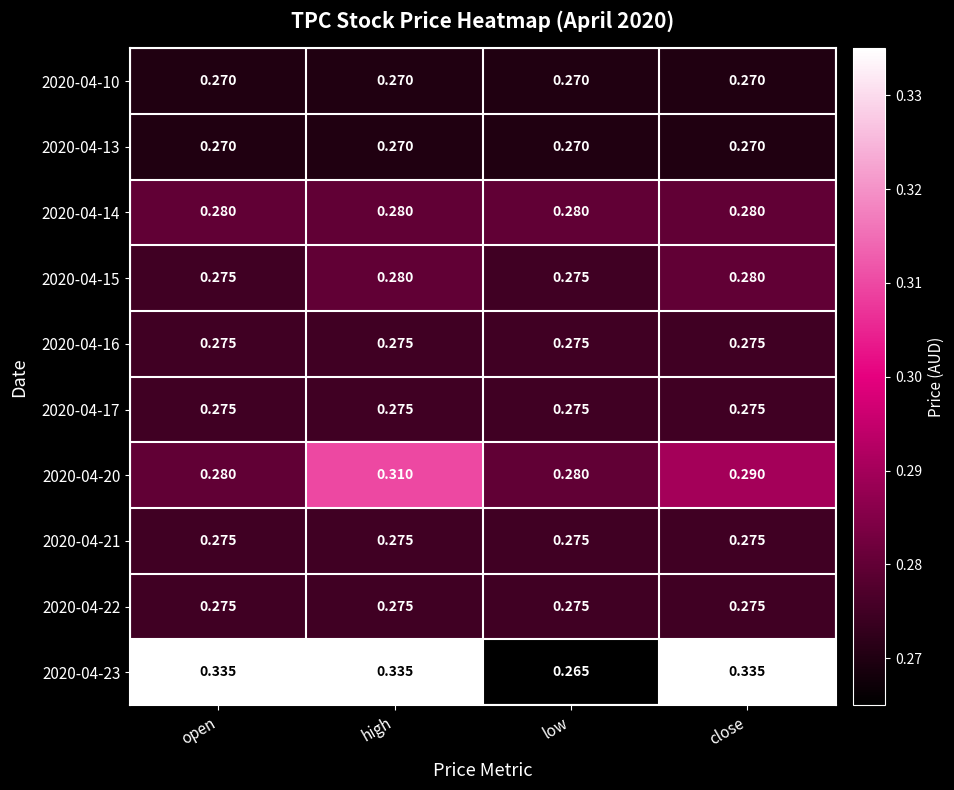

At which category is the sum across all series the highest?

high